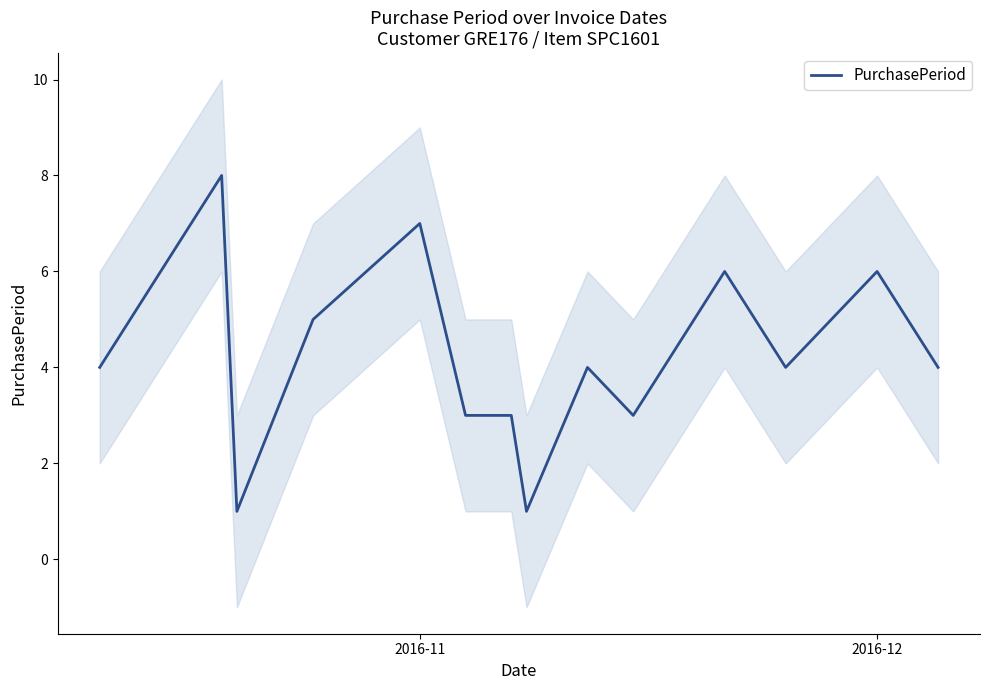

What is the maximum value for PurchasePeriod?

8